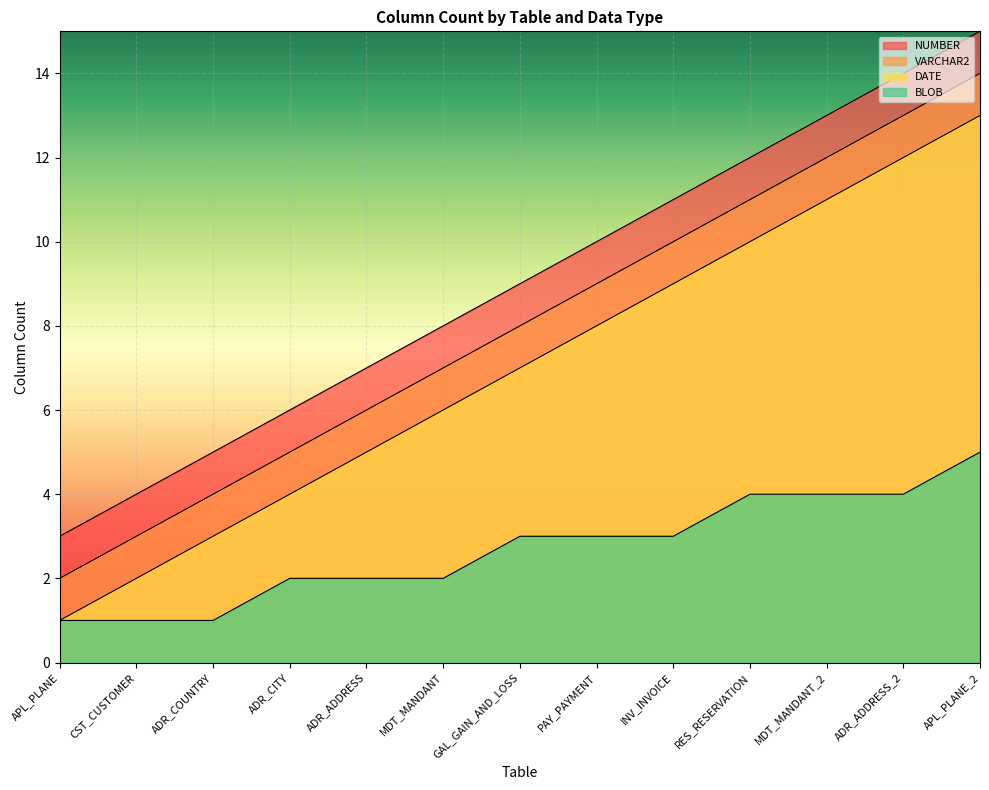

At which category is the sum across all series the highest?

APL_PLANE_2